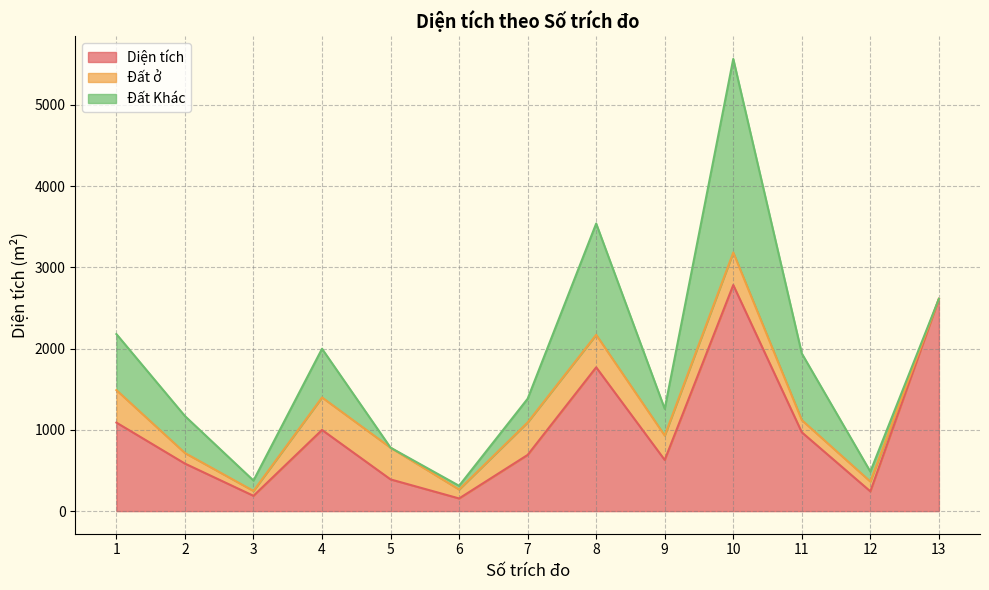

The value of Đất ở at 1 is 400.0. True or false?

True